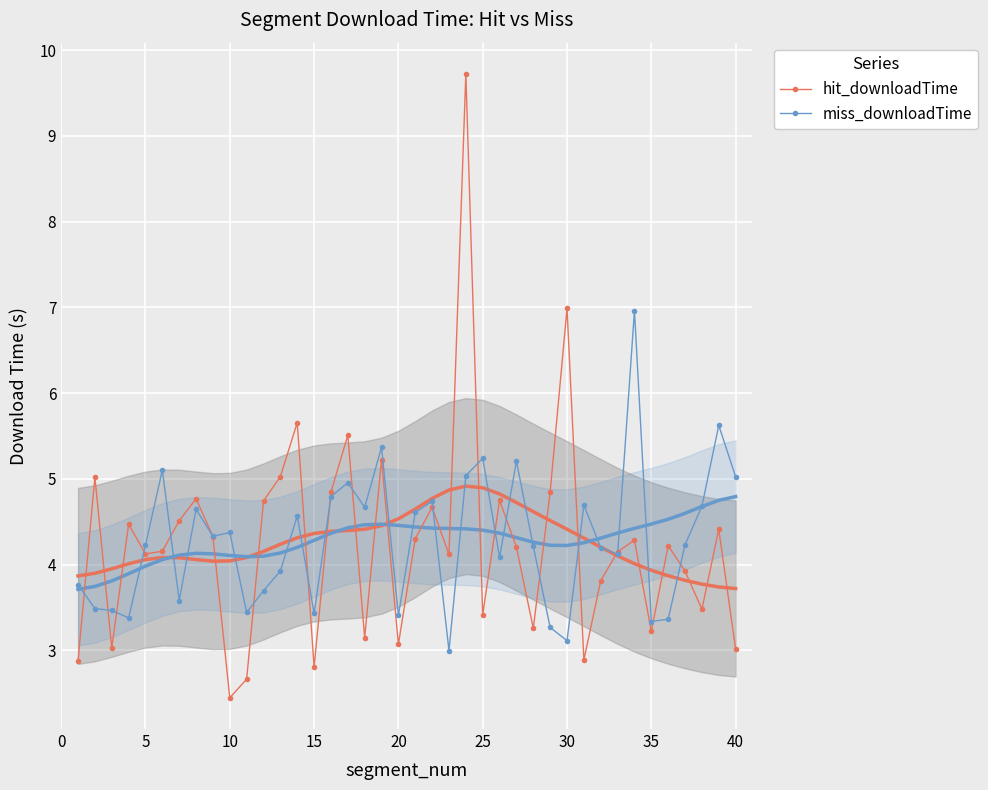

Count the number of data series in this chart.

2